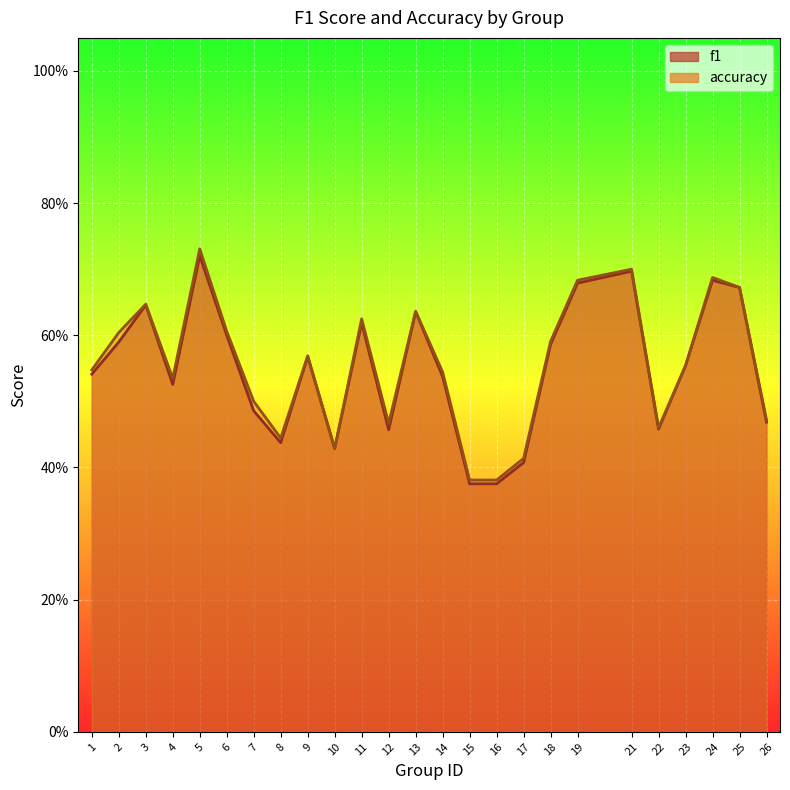

Count the f1 values in the range 0 to 1.

25